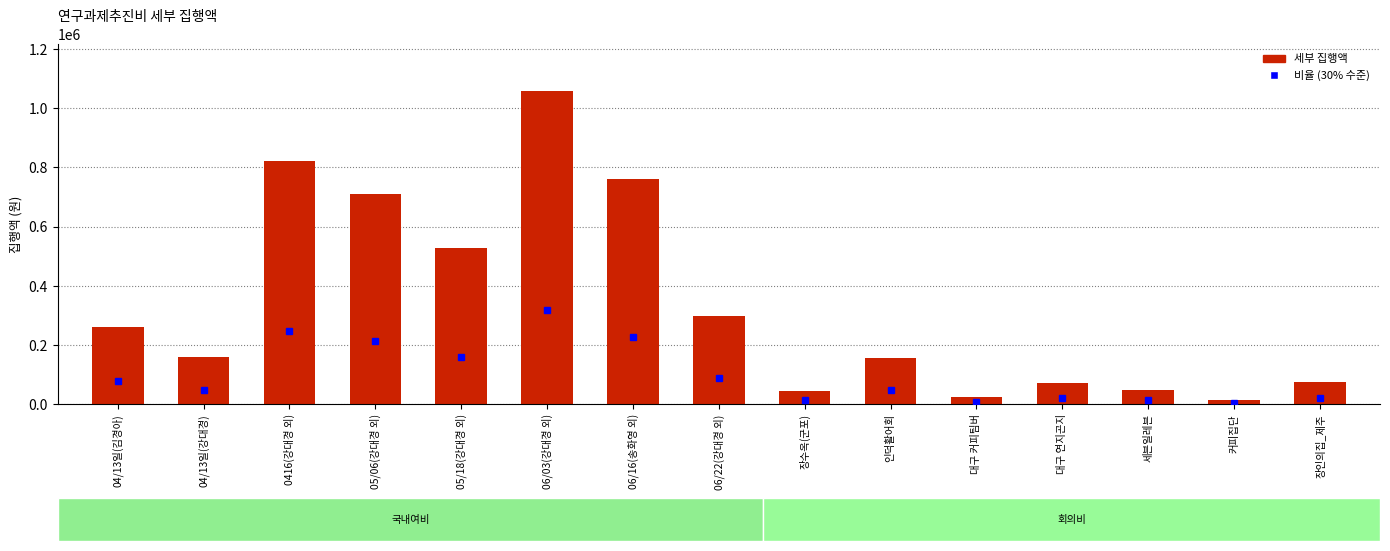

What is the average value?

335415